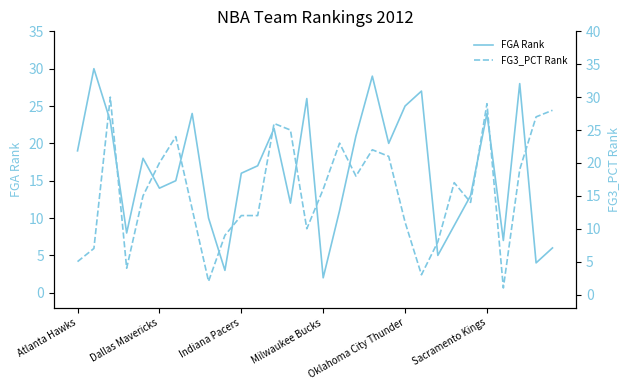

What is the sum of the FGA Rank values at 28 and 11?

21